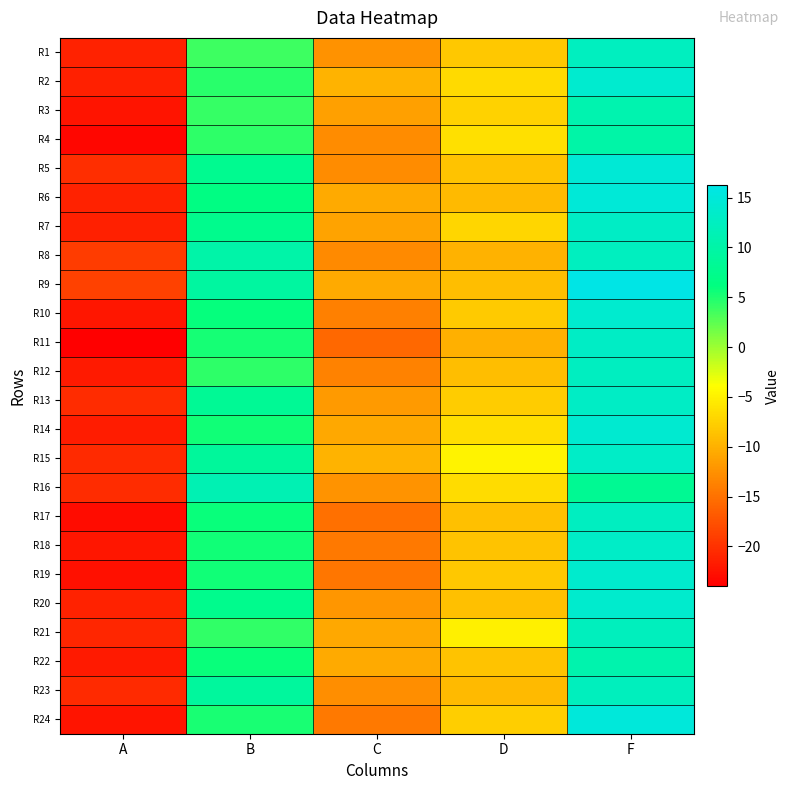

Reading left to right, transcribe all the data shown in this chart.

R1: A=-21.2	B=3.8	C=-12.5	D=-8.2	F=12.3
R2: A=-21.5	B=4.5	C=-9.8	D=-6.8	F=13.9
R3: A=-22.4	B=4.0	C=-11.3	D=-7.4	F=10.8
R4: A=-23.4	B=4.3	C=-12.9	D=-6.3	F=10.0
R5: A=-20.4	B=7.9	C=-12.9	D=-8.6	F=14.7
R6: A=-21.2	B=6.6	C=-10.6	D=-9.3	F=14.8
R7: A=-21.5	B=7.5	C=-11.0	D=-7.1	F=12.9
R8: A=-19.2	B=10.2	C=-13.0	D=-9.9	F=12.3
R9: A=-18.8	B=9.3	C=-10.6	D=-8.9	F=16.2
R10: A=-22.2	B=6.0	C=-13.9	D=-8.0	F=13.9
R11: A=-24.0	B=5.4	C=-15.8	D=-10.1	F=13.0
R12: A=-21.9	B=4.4	C=-13.6	D=-8.9	F=12.6
R13: A=-20.4	B=8.3	C=-11.9	D=-8.0	F=13.0
R14: A=-21.7	B=5.5	C=-10.7	D=-6.4	F=14.1
R15: A=-20.6	B=8.9	C=-9.8	D=-4.8	F=13.2
R16: A=-20.4	B=11.2	C=-12.3	D=-6.6	F=8.2
R17: A=-23.1	B=5.8	C=-15.2	D=-8.9	F=12.5
R18: A=-22.1	B=5.4	C=-14.3	D=-8.5	F=13.1
R19: A=-22.7	B=5.5	C=-14.7	D=-8.1	F=13.7
R20: A=-21.2	B=7.5	C=-12.1	D=-8.9	F=13.8
R21: A=-20.9	B=4.3	C=-10.7	D=-5.1	F=12.2
R22: A=-21.9	B=5.8	C=-10.6	D=-8.5	F=10.7
R23: A=-20.6	B=9.1	C=-12.7	D=-9.2	F=12.2
R24: A=-22.4	B=5.1	C=-14.3	D=-7.7	F=15.0